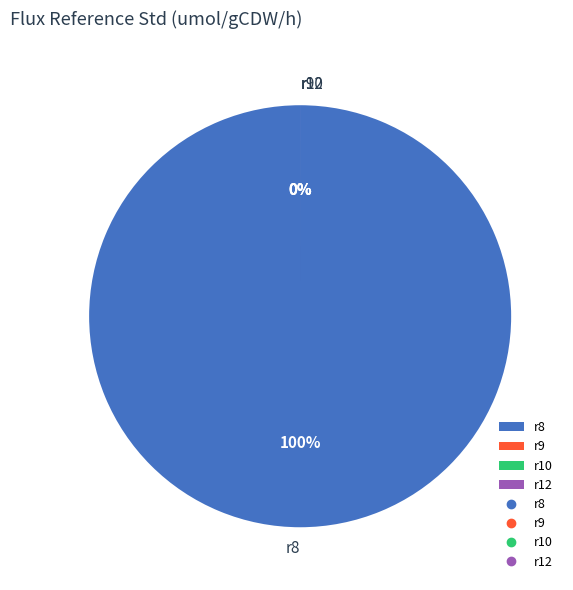

What percentage is the r8 slice, to the nearest percent?

100%